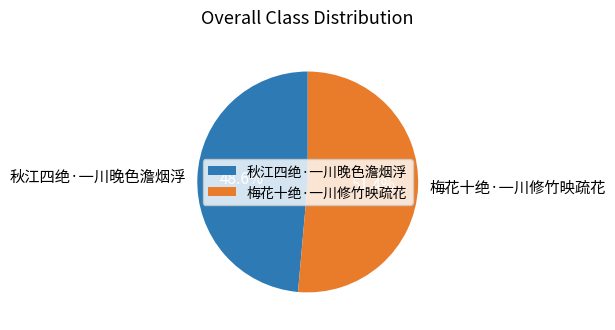

The 梅花十绝·一川修竹映疏花 slice represents 51% of the pie. True or false?

True